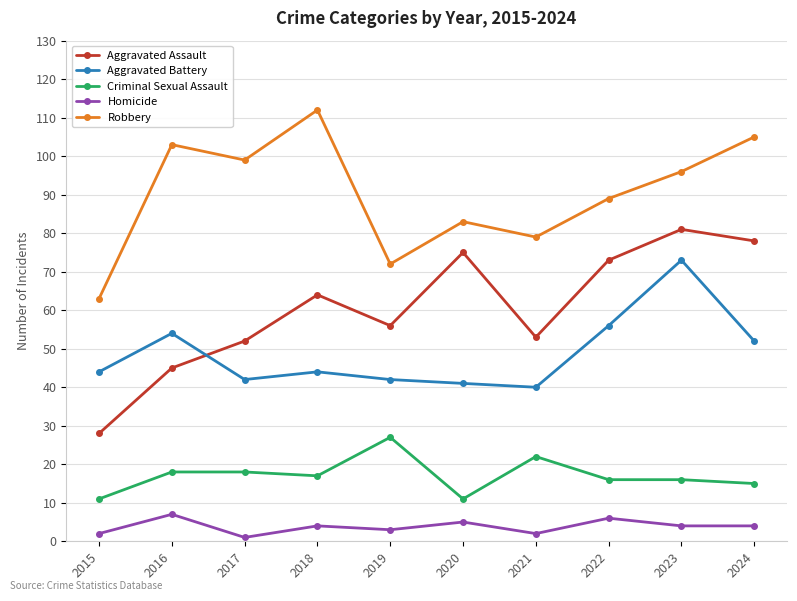

What is the total value across all series at 2018?

241